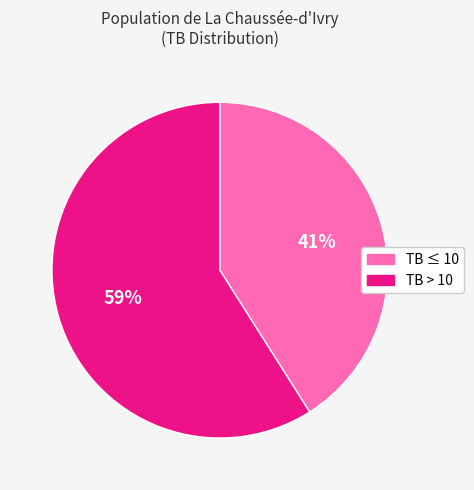

Does any single category account for the majority?

Yes